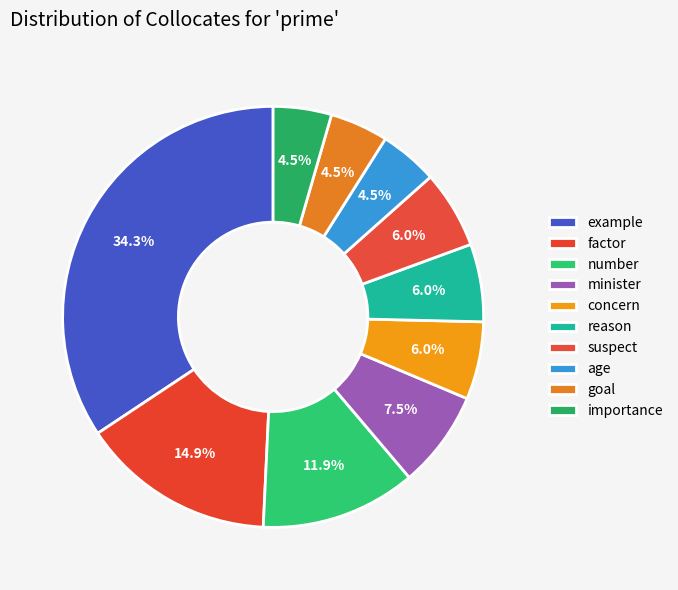

Which slice is the smallest?

age